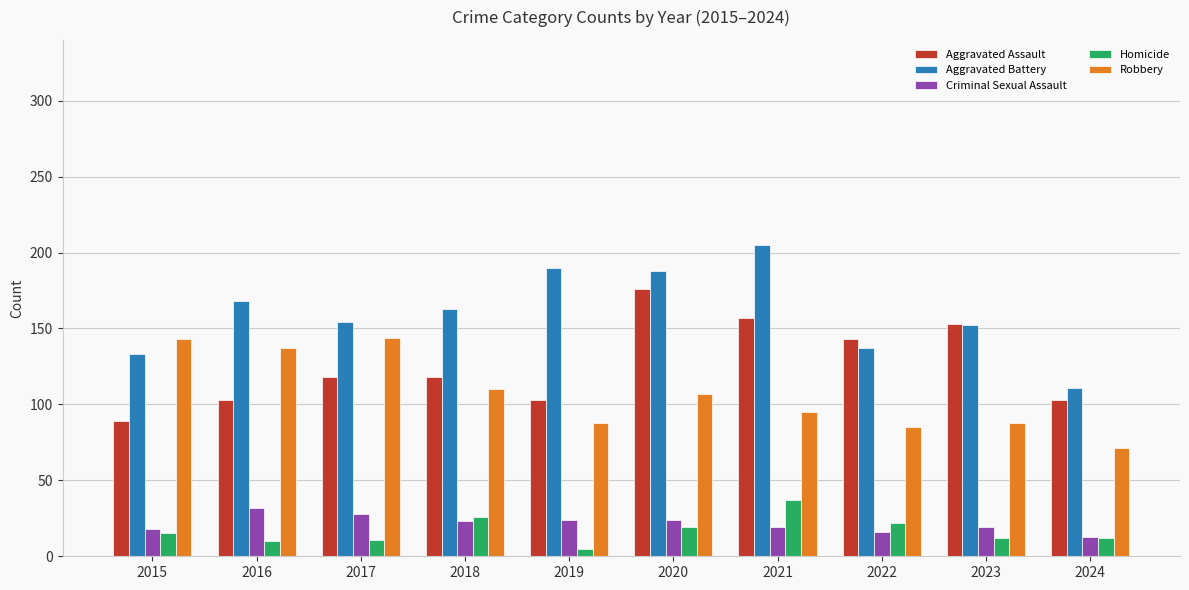

At which category does the chart reach its peak across all series?

2021